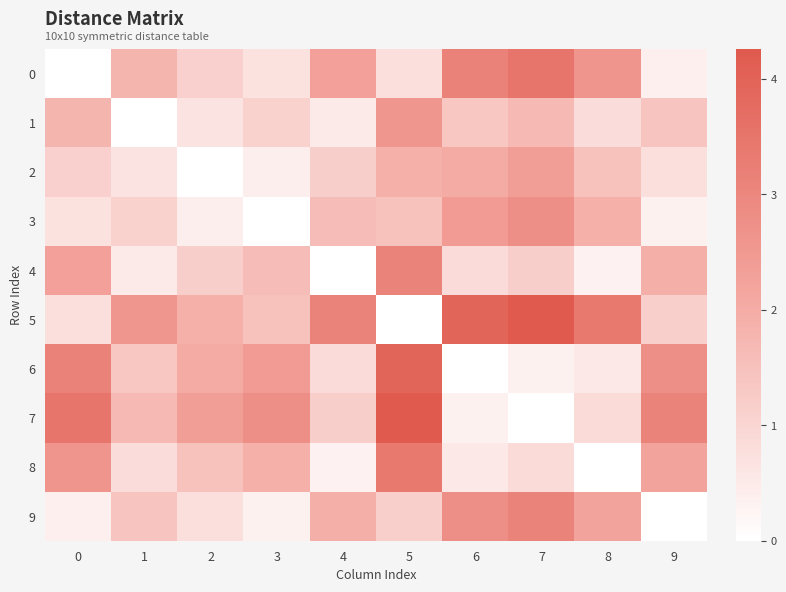

How many values in the row_8 series are below 1?

5